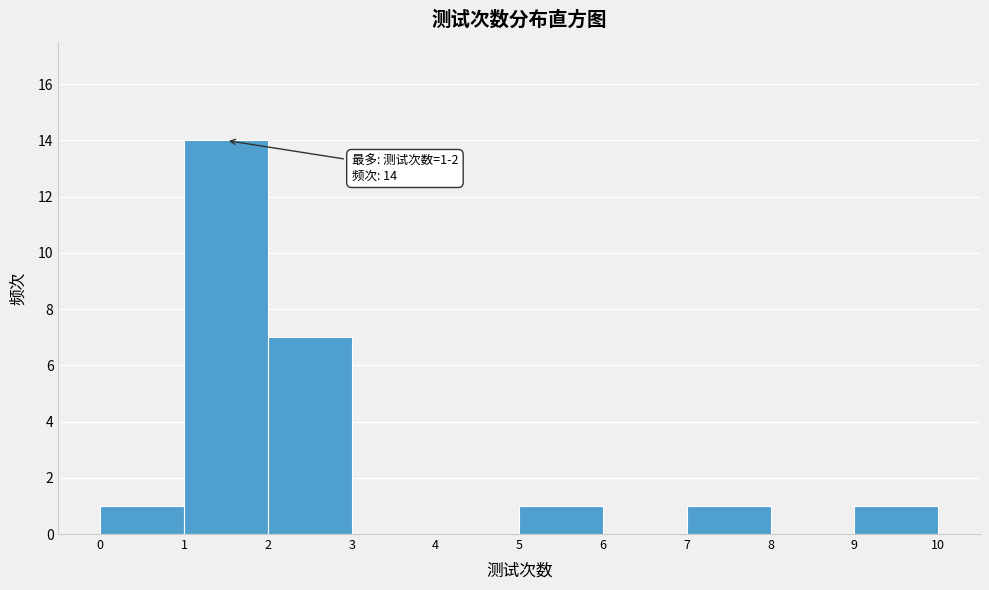

Which range on the x-axis has the tallest bar?

1 to 2